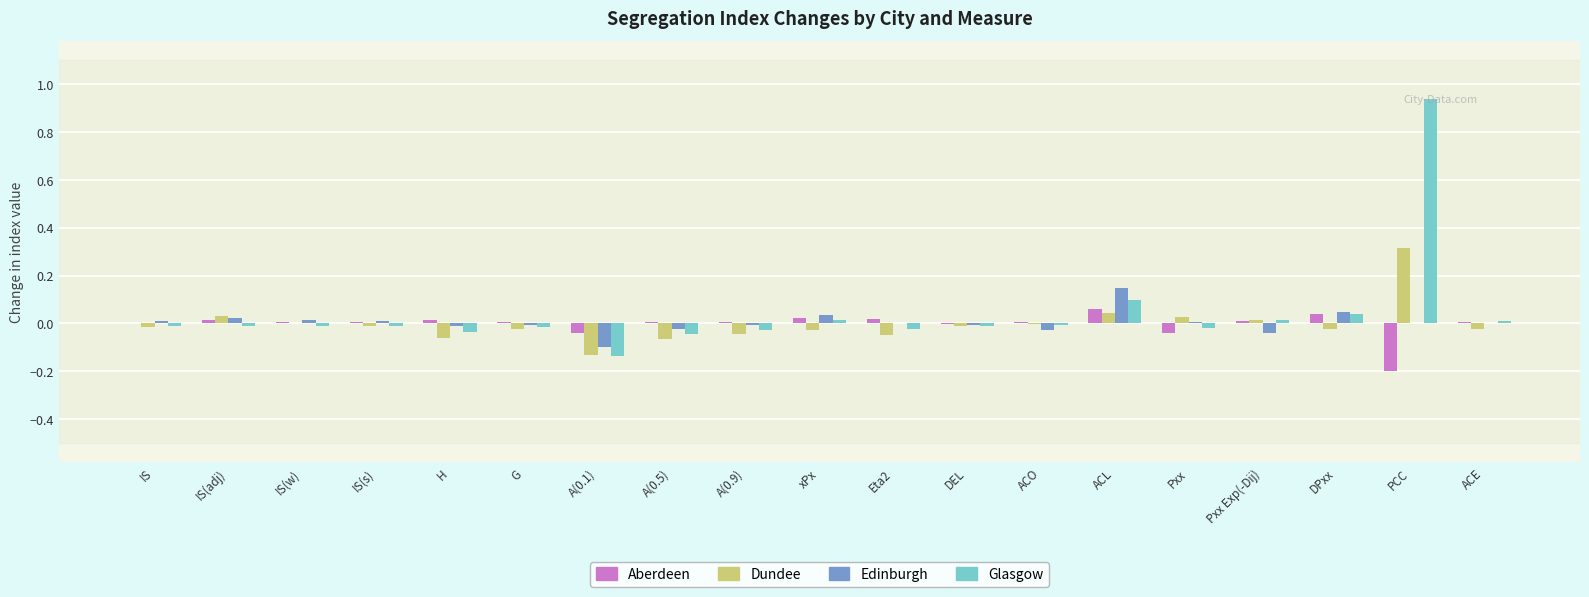

How many values in the Glasgow series exceed 0?

6